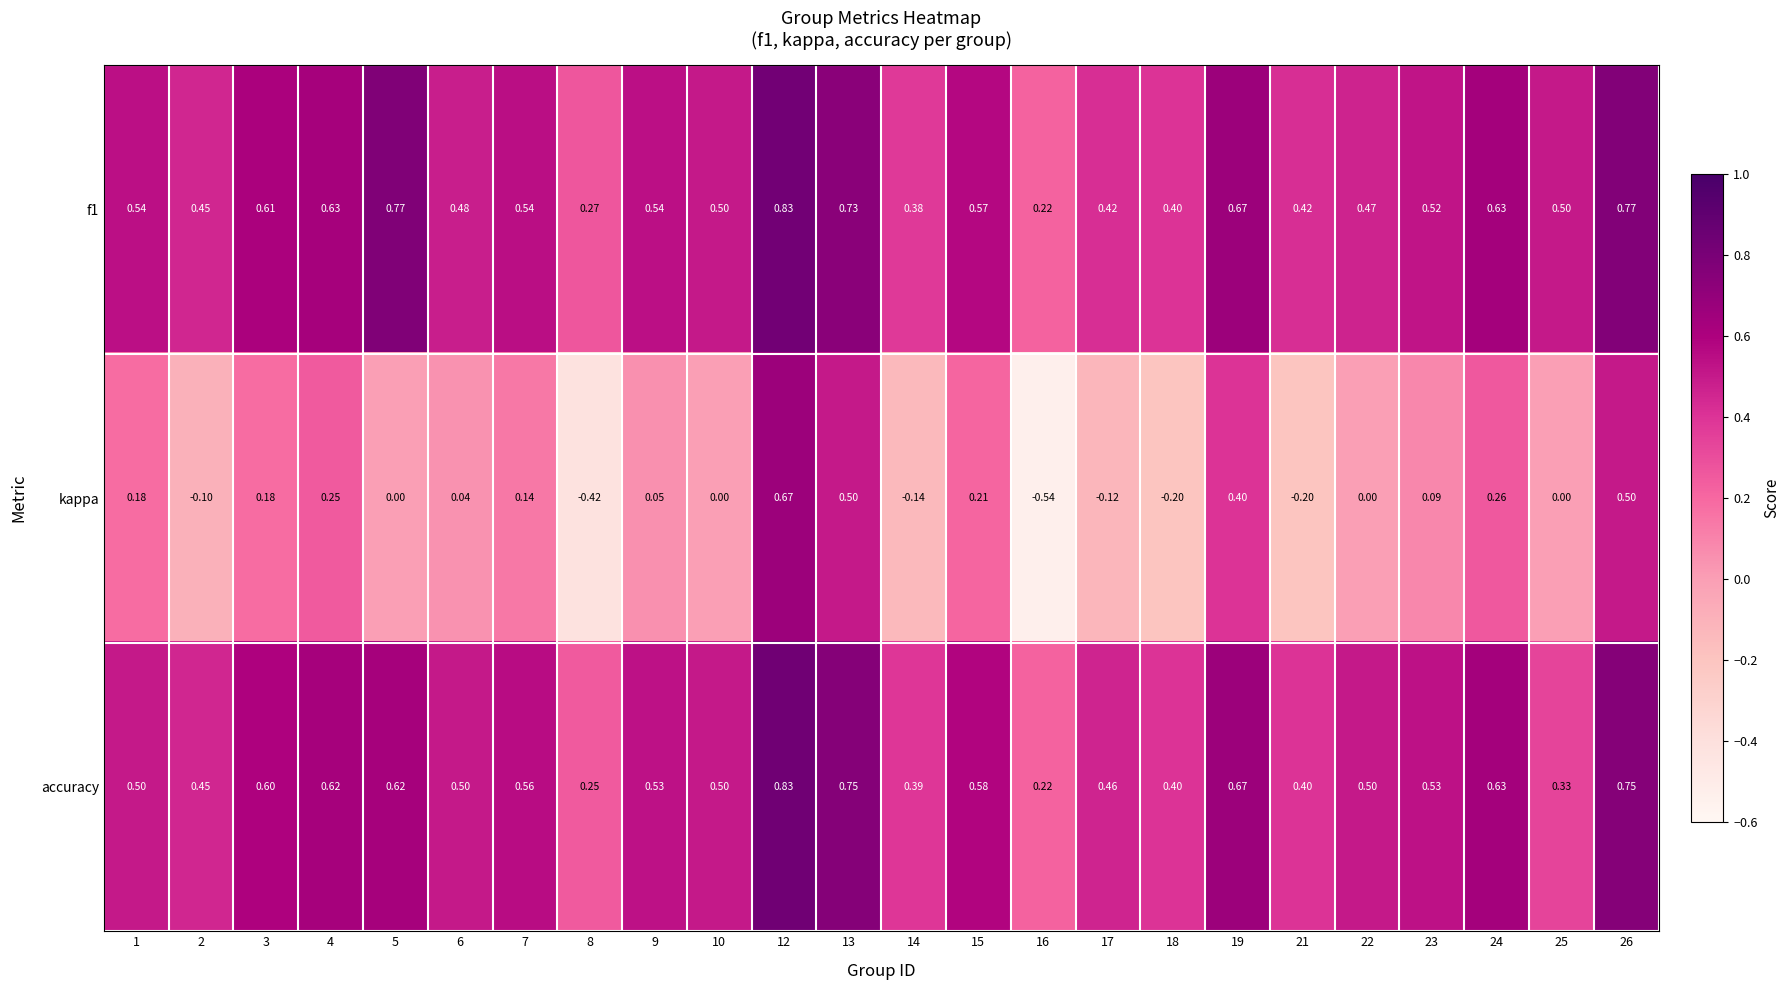

Between 6 and 13, which series saw the biggest shift?

kappa